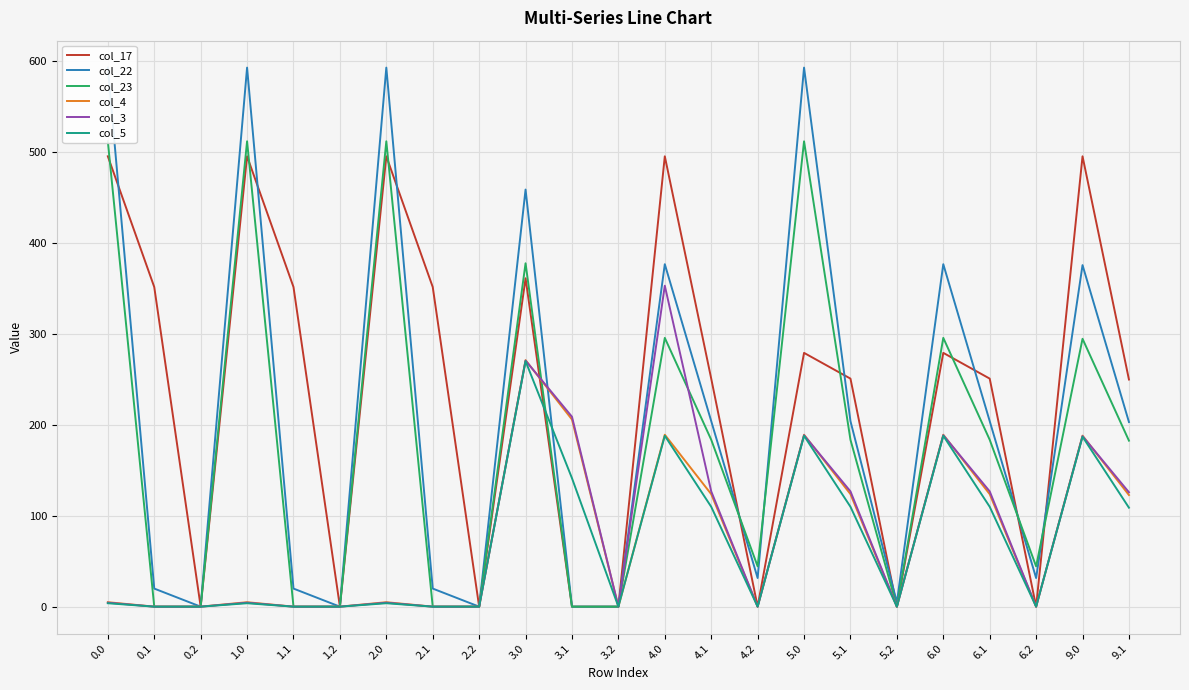

Which category has the lowest value in the col_23 series?

0.1